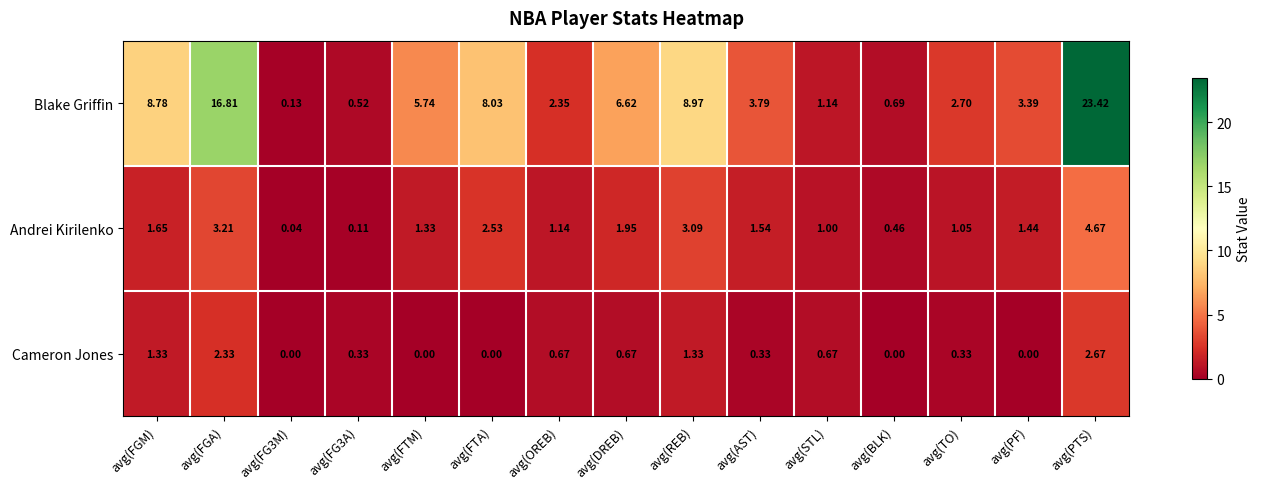

Which series has the largest total across all categories?

Blake Griffin